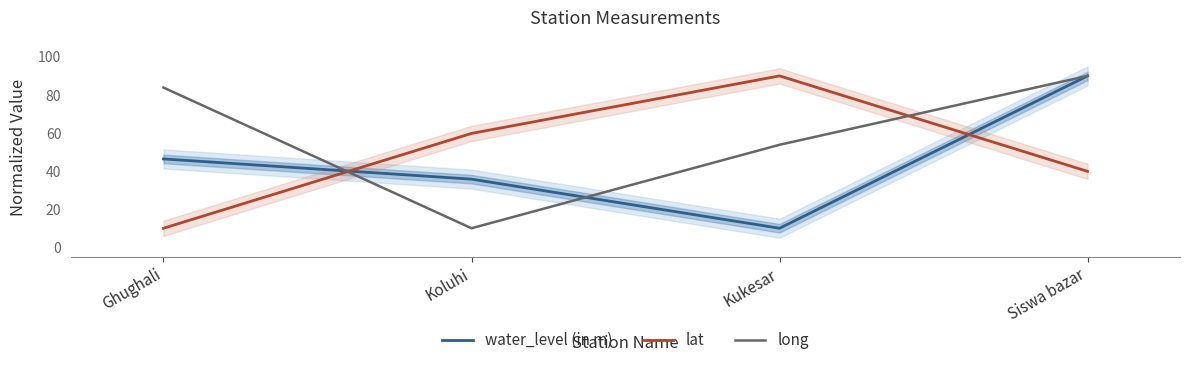

The value of water_level (in m) at Kukesar is 6.6. True or false?

False